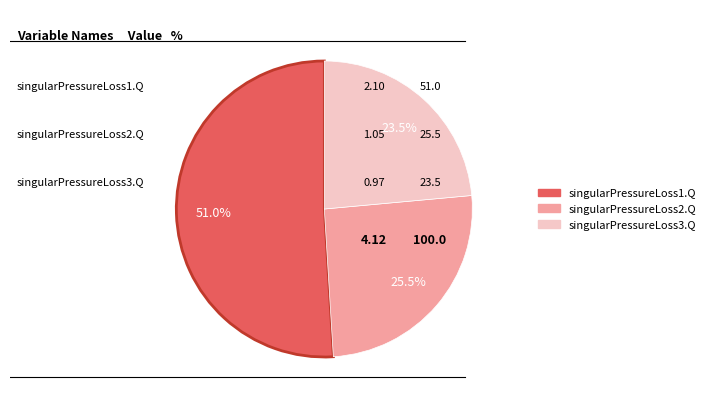

The singularPressureLoss1.Q slice represents 60% of the pie. True or false?

False